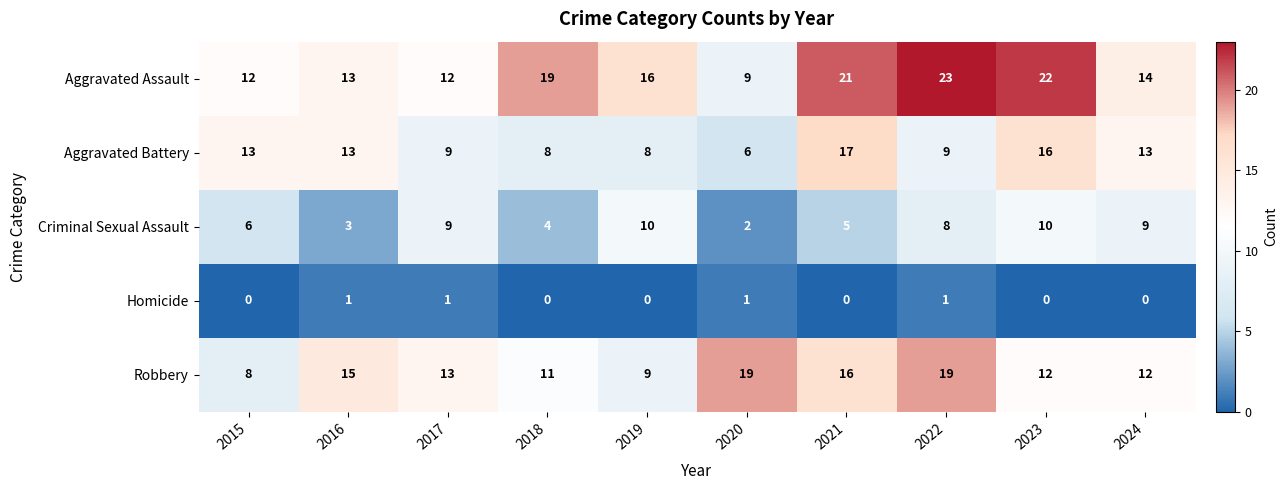

What is the sum of the Aggravated Battery values at 2016 and 2020?

19